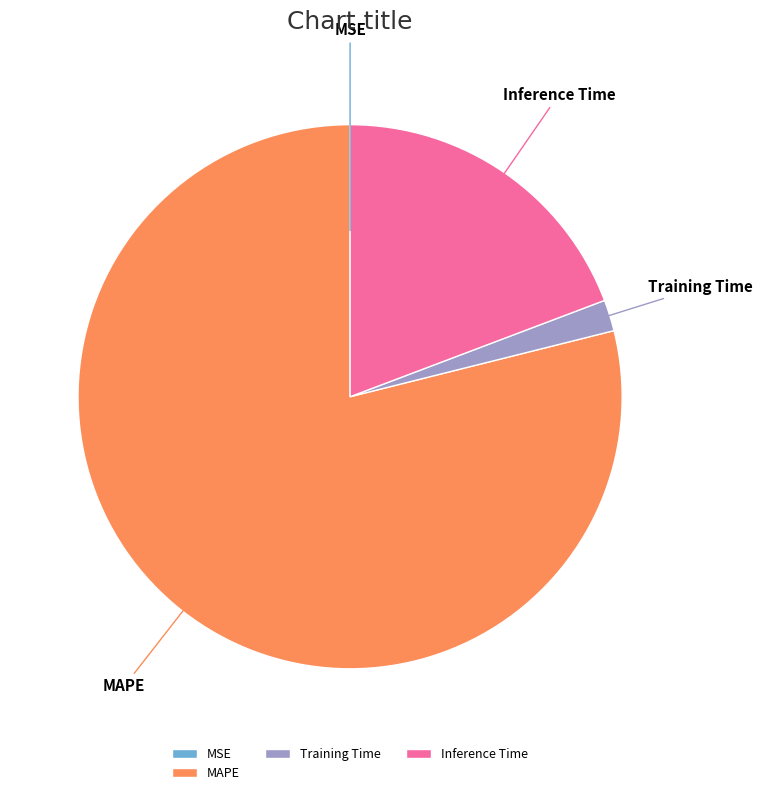

True or false: Inference Time accounts for 19% of the total.

True